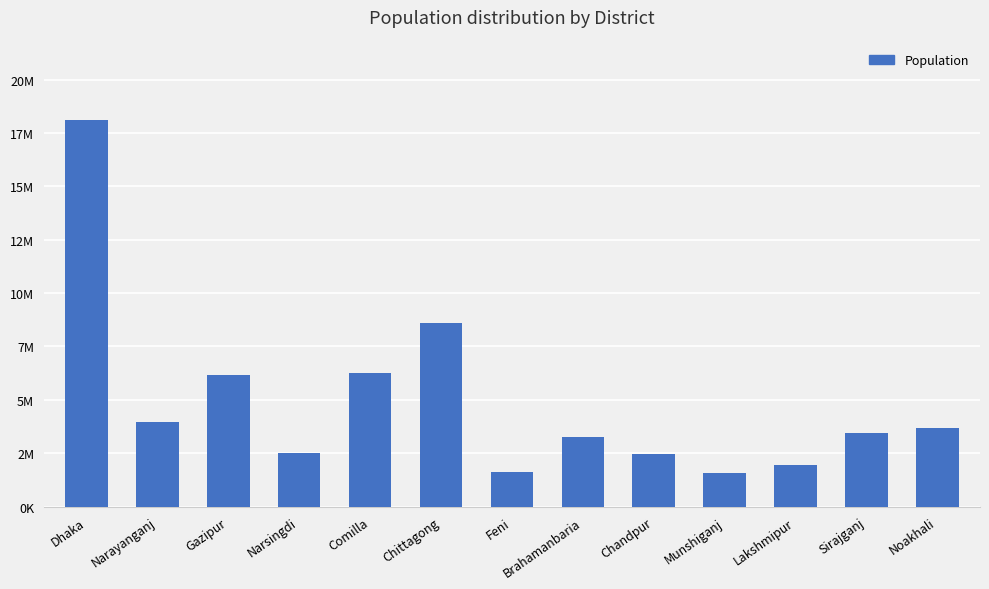

Are the bars horizontal?

No